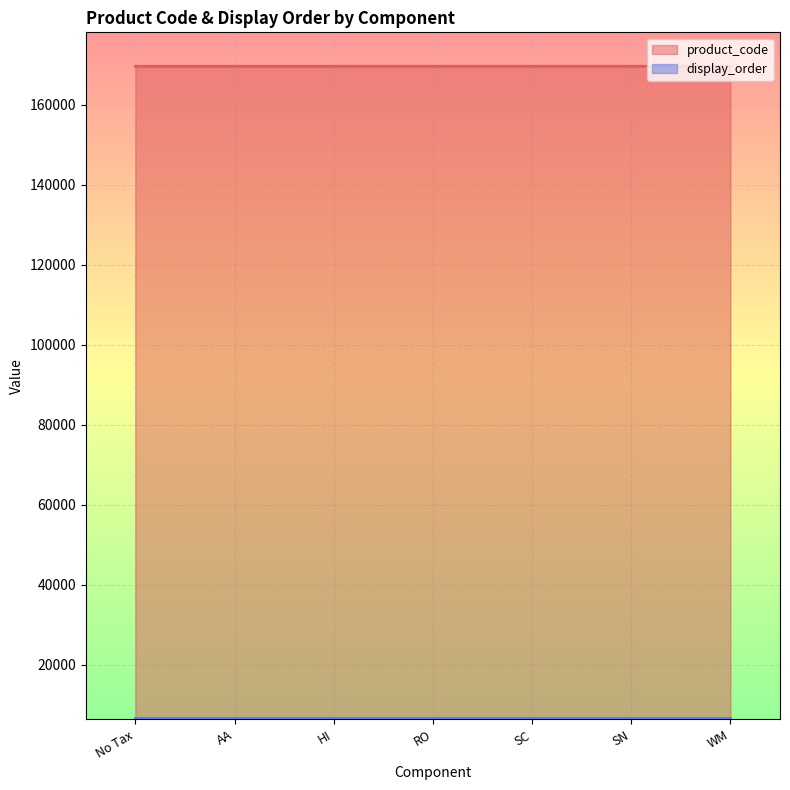

What is the spread (max minus min) of values at HI?

162994